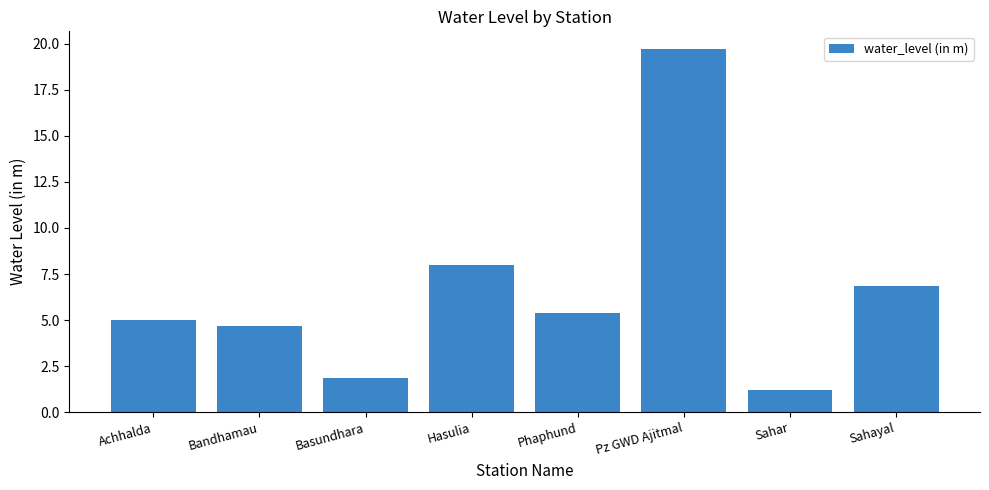

Does the chart contain stacked bars?

No